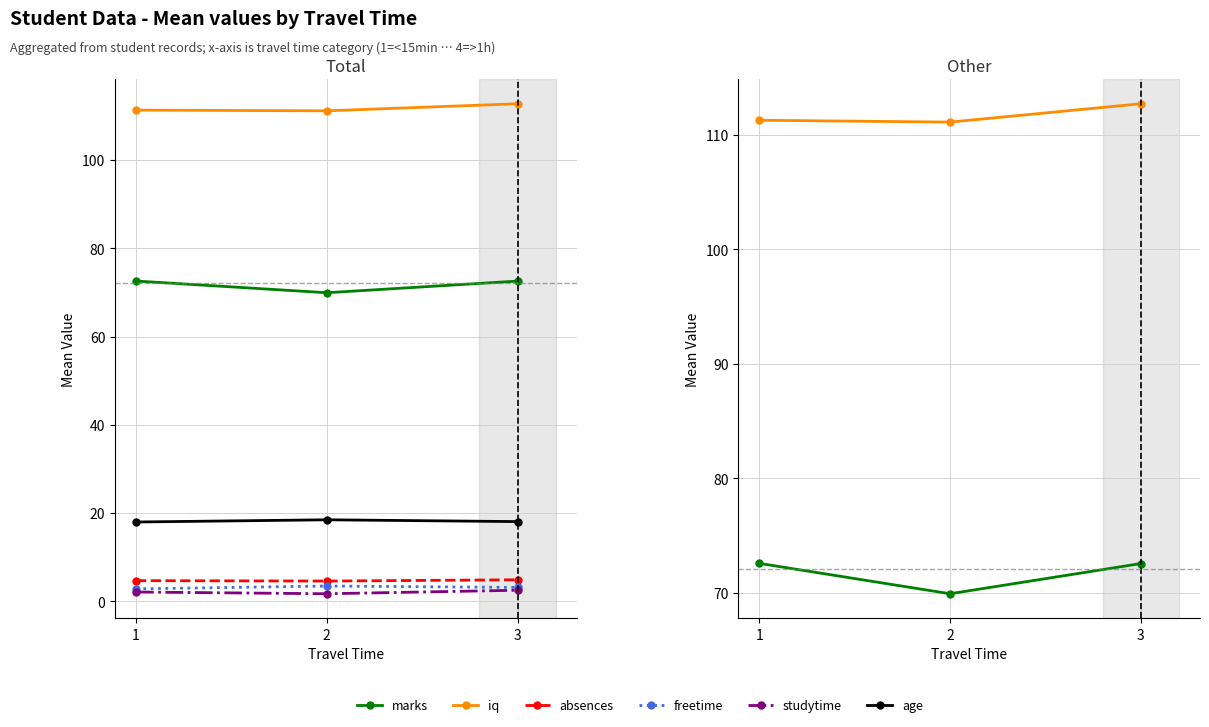

What is the greatest value displayed?

112.7